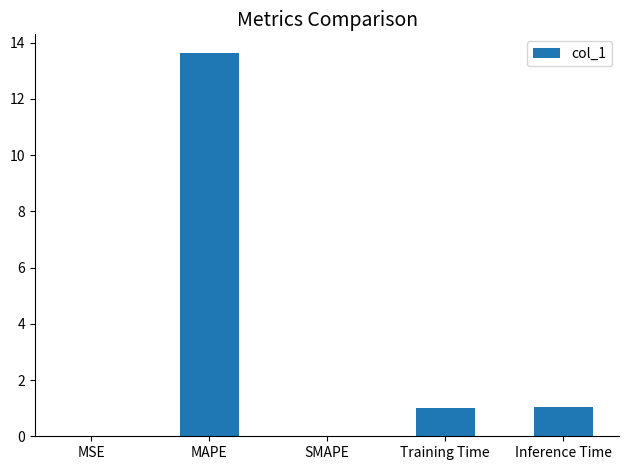

What is the sum of the values at SMAPE and Inference Time?

1.0